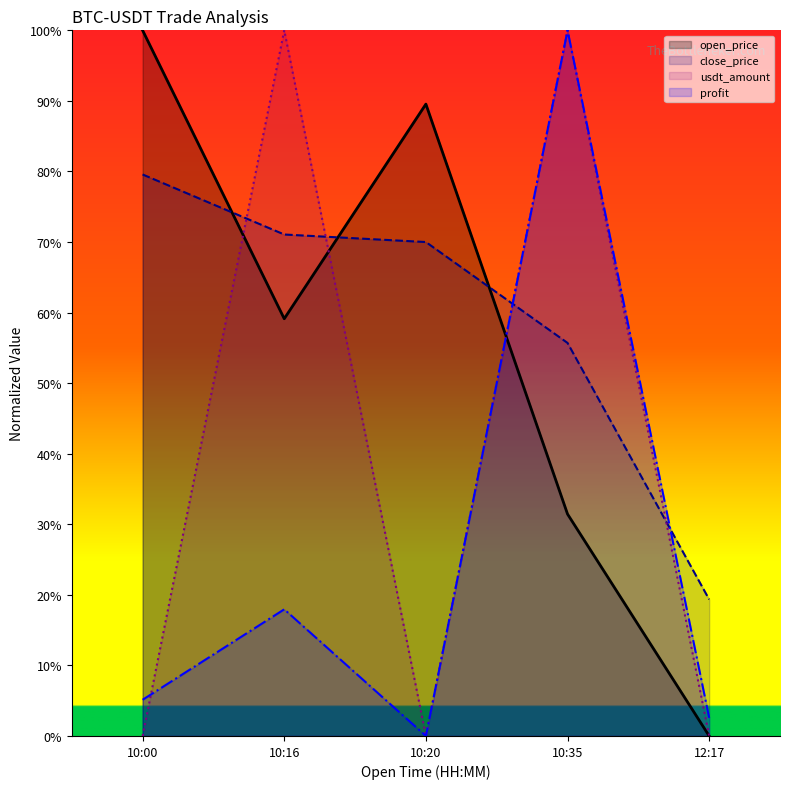

Reading left to right, extract all data points from this chart.

open_price: 2023-05-07 10:00:40=100.0	2023-05-07 10:16:20=59.1	2023-05-07 10:20:07=89.5	2023-05-07 10:35:27=31.4	2023-05-07 12:17:25=0.0
close_price: 2023-05-07 10:00:40=79.6	2023-05-07 10:16:20=71.1	2023-05-07 10:20:07=70.0	2023-05-07 10:35:27=55.7	2023-05-07 12:17:25=19.3
usdt_amount: 2023-05-07 10:00:40=0.0	2023-05-07 10:16:20=100.0	2023-05-07 10:20:07=0.0	2023-05-07 10:35:27=100.0	2023-05-07 12:17:25=0.0
profit: 2023-05-07 10:00:40=5.1	2023-05-07 10:16:20=17.9	2023-05-07 10:20:07=0.0	2023-05-07 10:35:27=100.0	2023-05-07 12:17:25=2.6